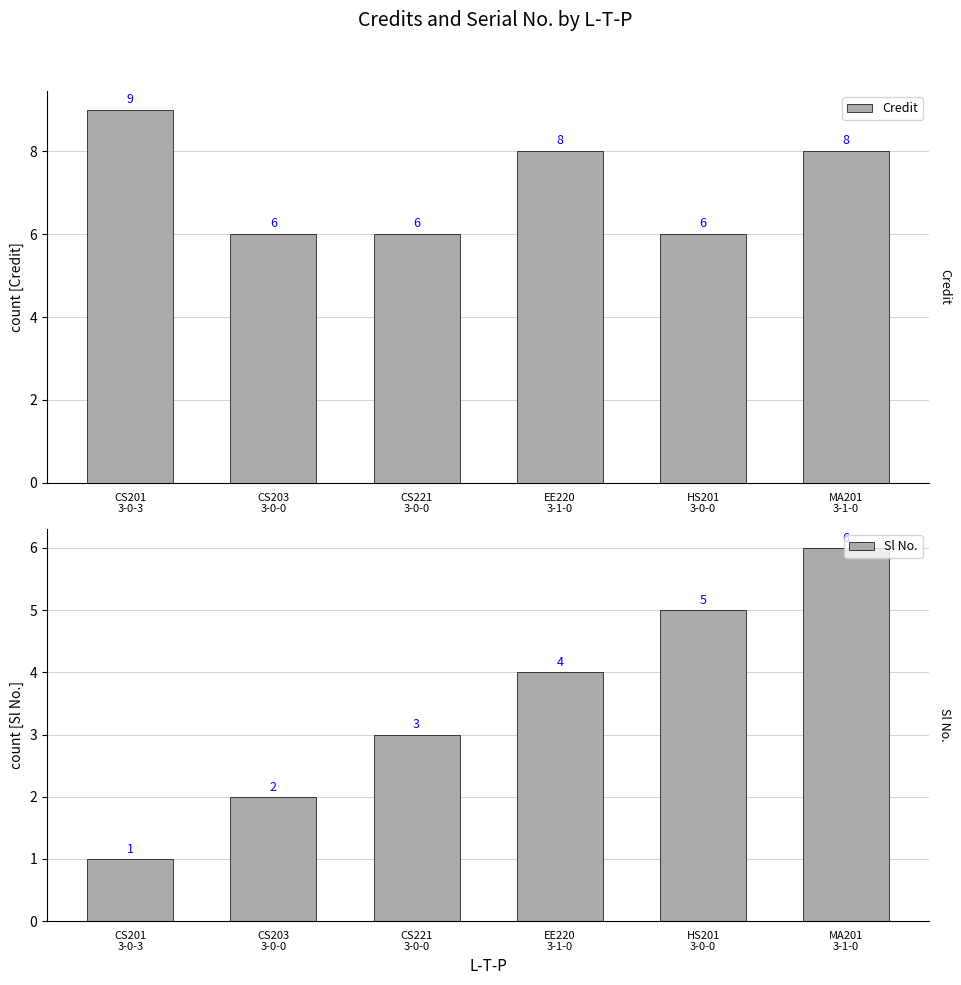

How many bars are there in total?

12